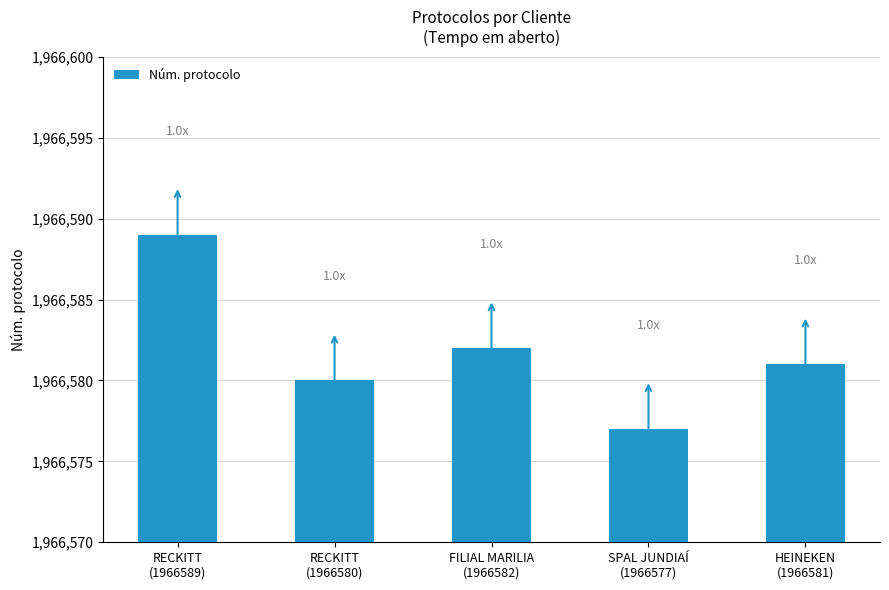

The chart shows a value of 521736 at FILIAL MARILIA
(1966582). True or false?

False